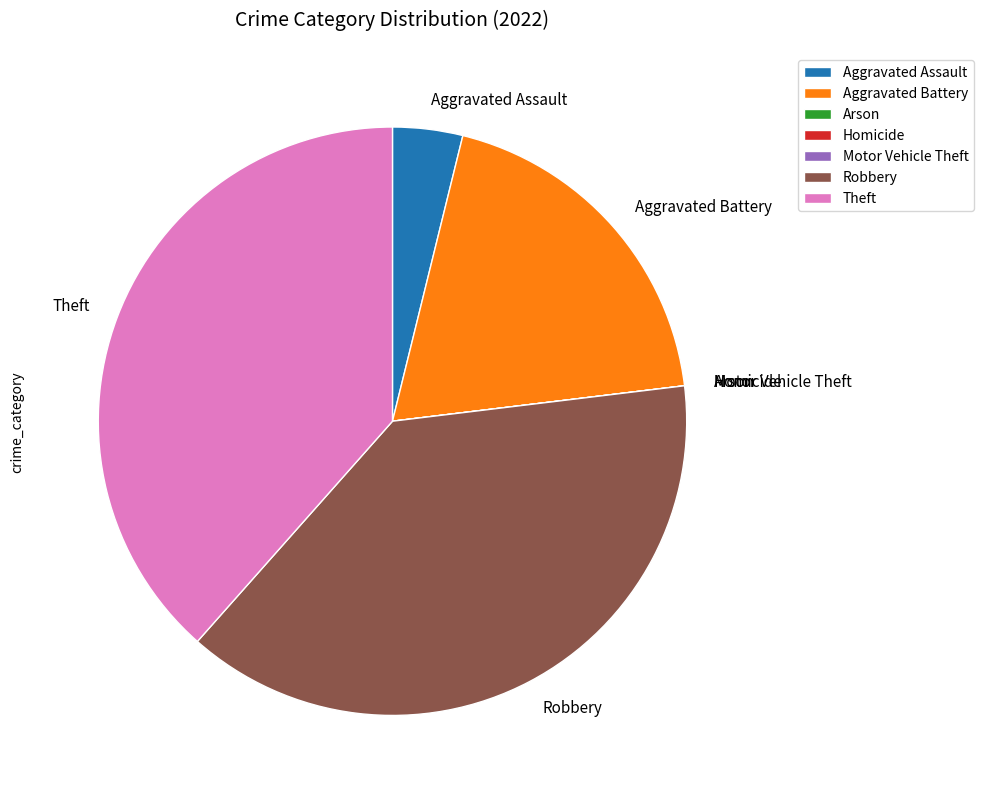

The Theft slice represents 38% of the pie. True or false?

True